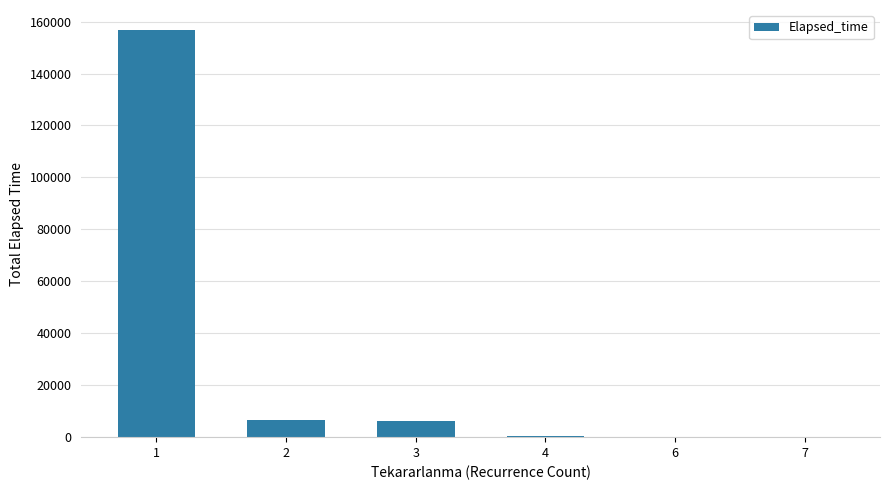

What is the difference between the values at 1 and 7?

156482